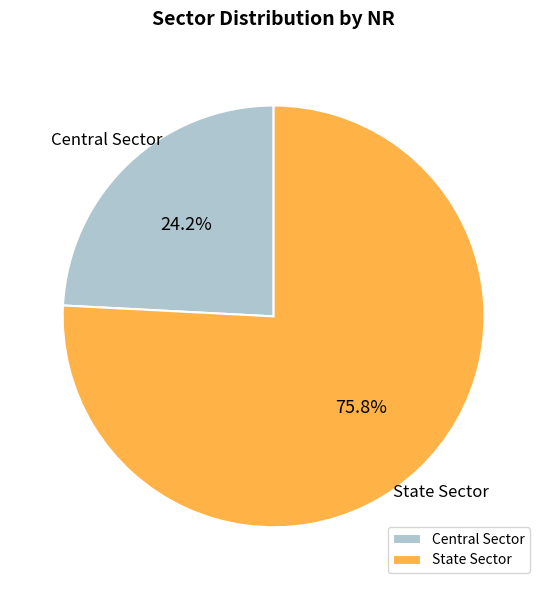

True or false: Central Sector accounts for 24% of the total.

True